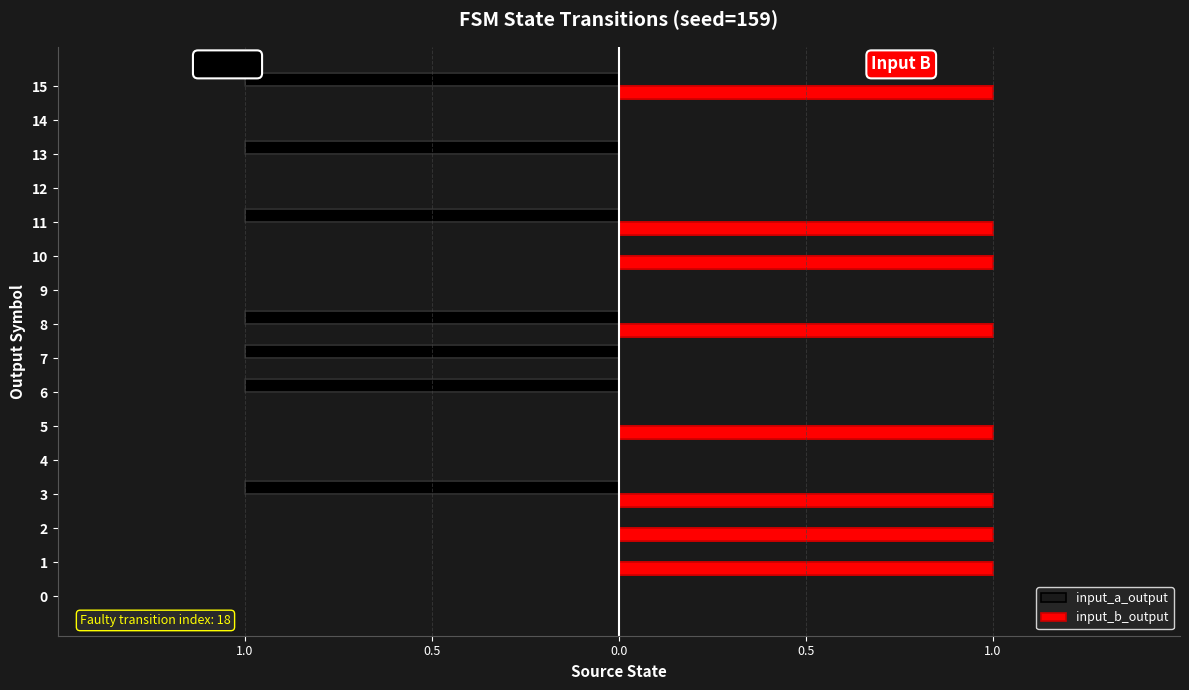

Does the chart contain any negative values?

Yes